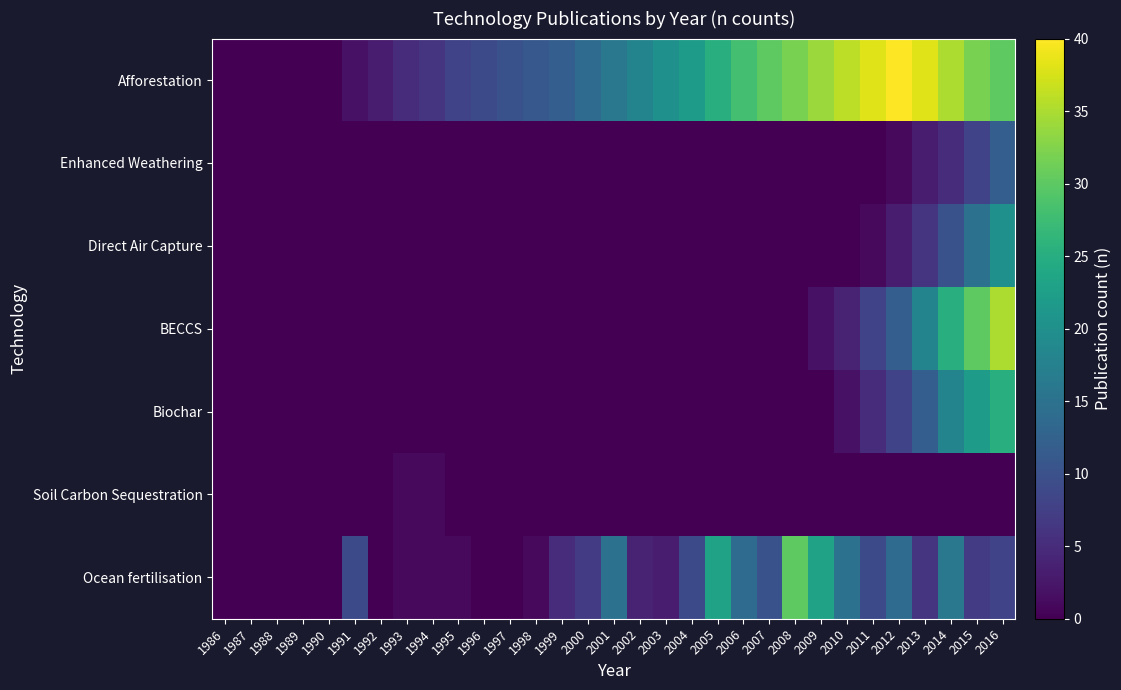

Between 1997 and 2015, which is larger?

2015